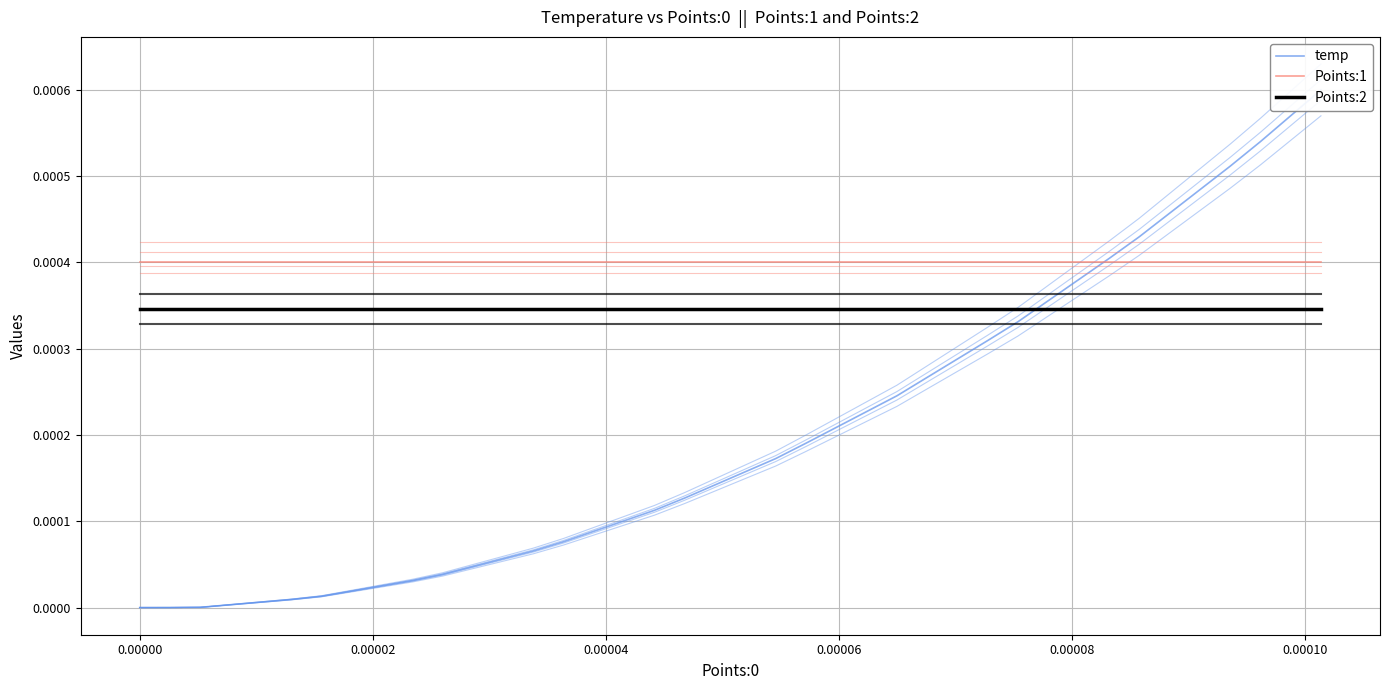

The Points:1 series shows 0.0 at 10. True or false?

False